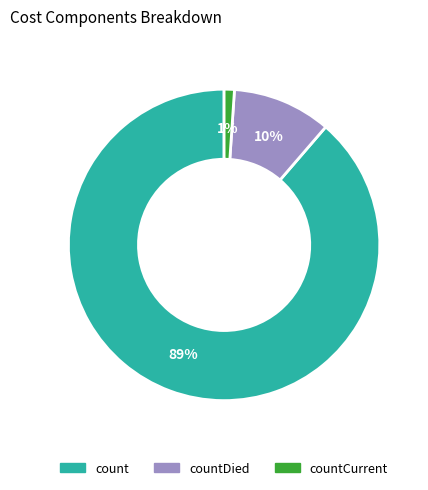

Is there any slice that represents more than half of the pie?

Yes